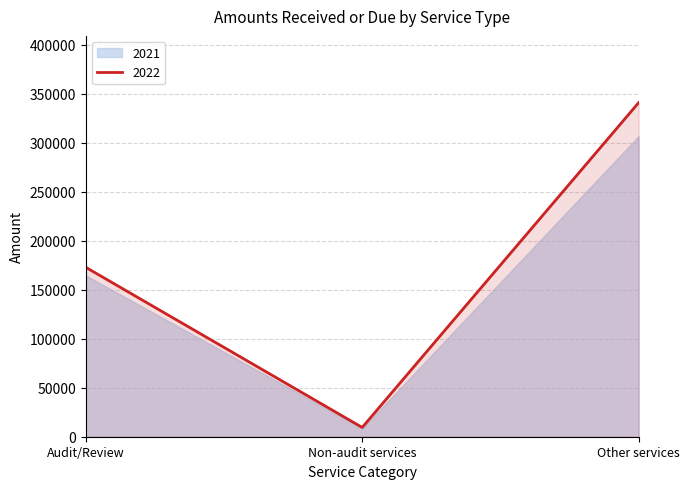

Rank the categories by value from lowest to highest.

Non-audit services, Audit/Review, Other services